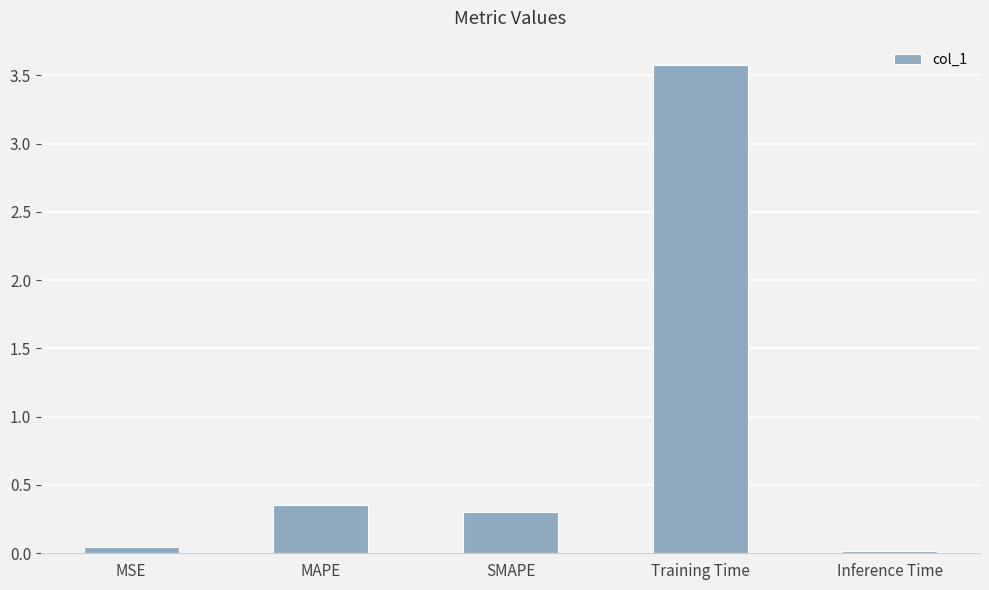

What is the greatest value displayed?

3.6